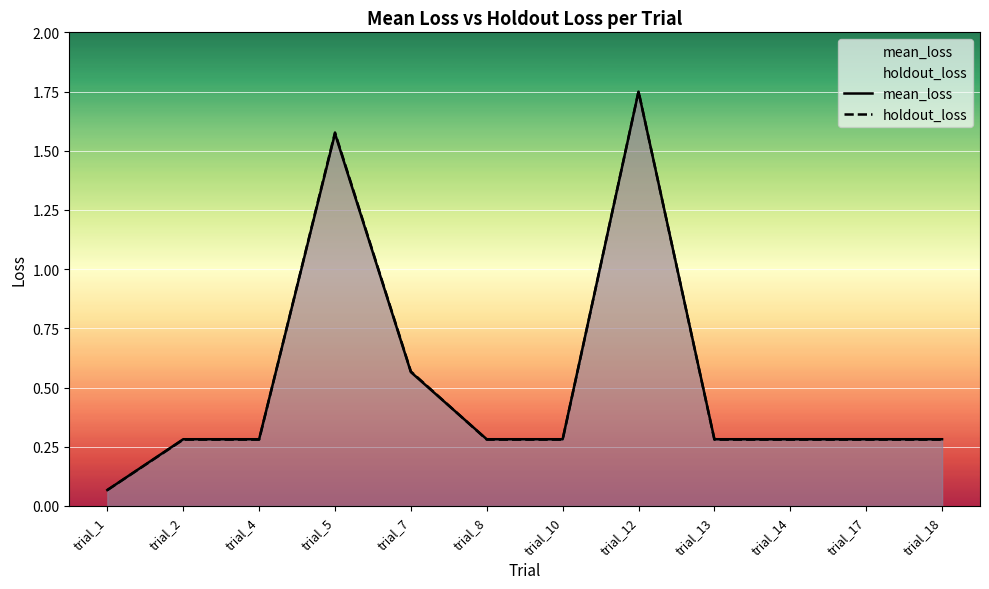

List the labels in order of holdout_loss value, largest first.

trial_12, trial_5, trial_7, trial_2, trial_4, trial_8, trial_10, trial_13, trial_14, trial_18, trial_17, trial_1